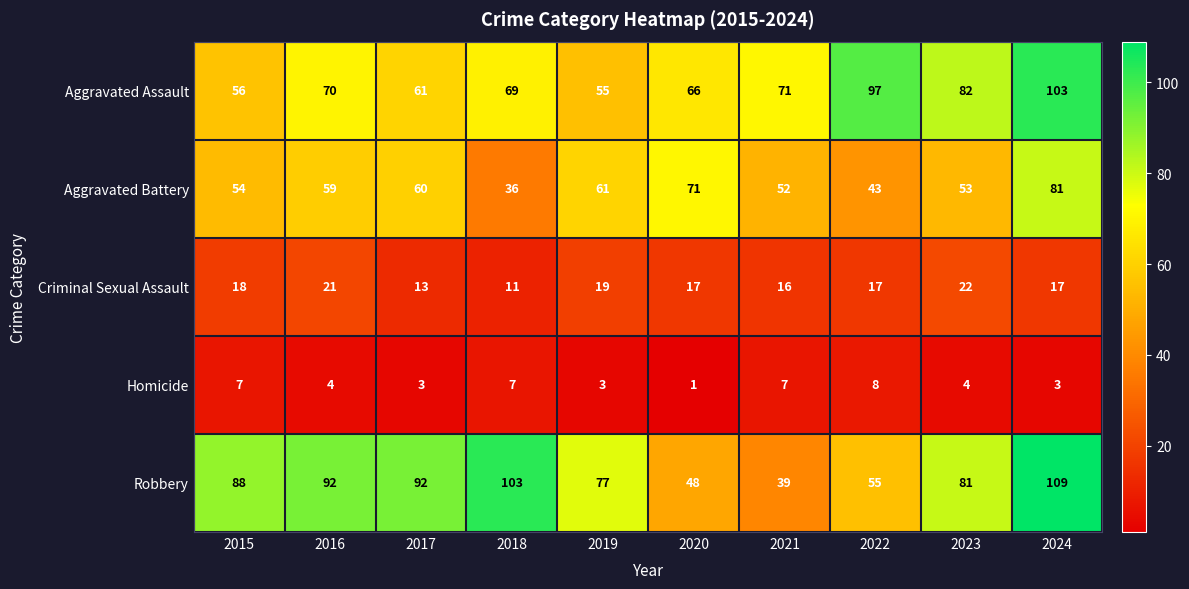

Is it true that Robbery equals 123 at 2017?

False